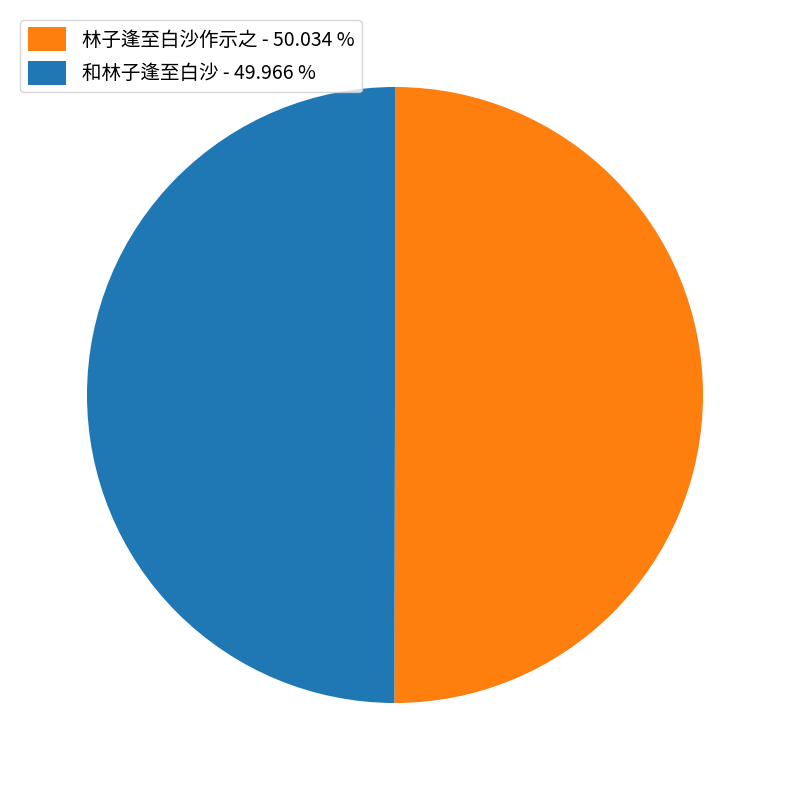

Approximately how many times larger is the value at 林子逢至白沙作示之 - 50.034 % compared to 和林子逢至白沙 - 49.966 %?

1.0